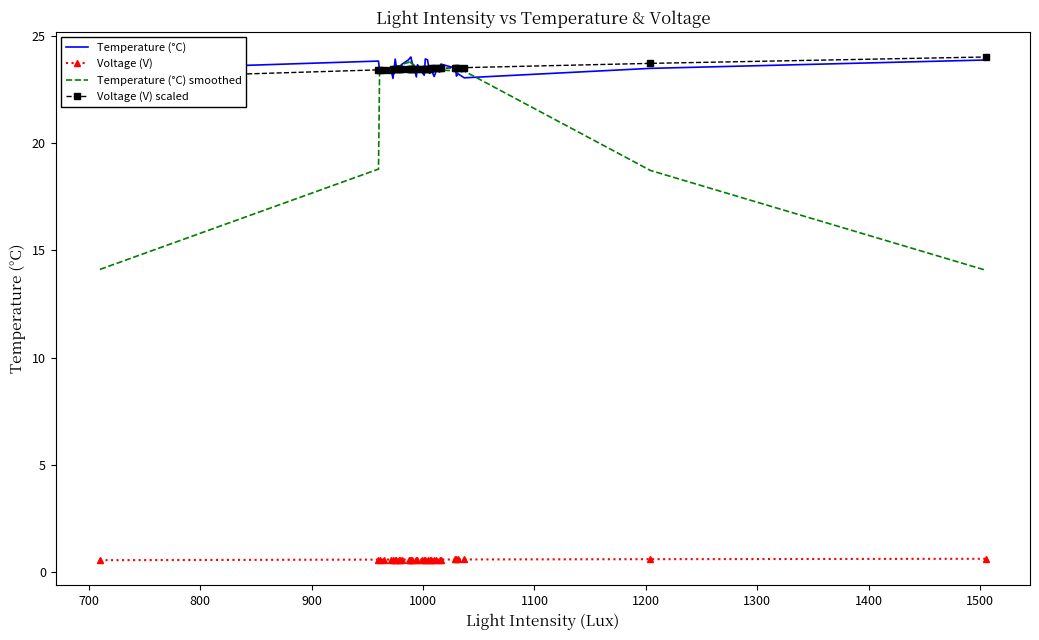

What is the value of the Voltage (V) point at the 20th from the left?

0.6